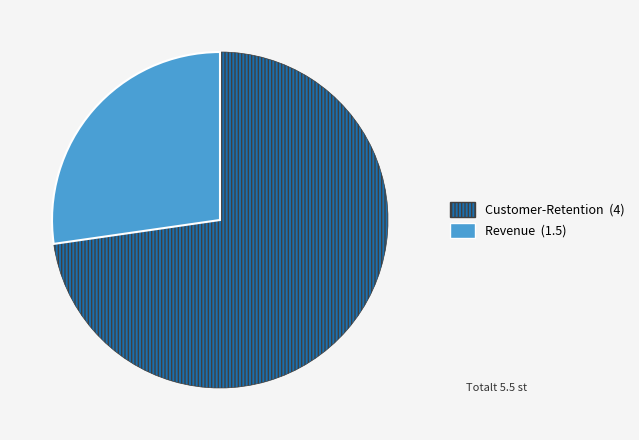

Is there a majority slice in this chart?

Yes